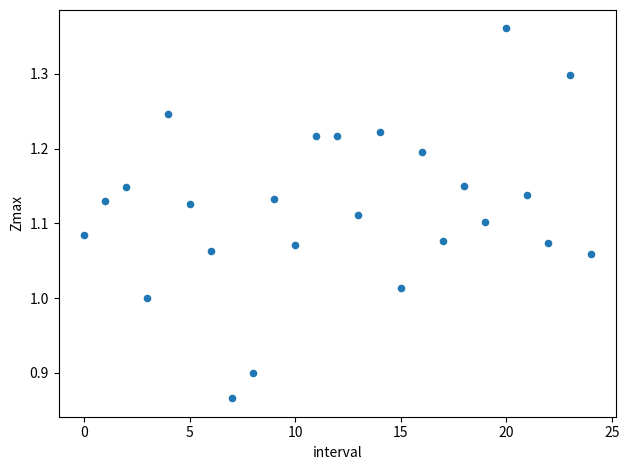

What is the range of Y values (max minus min)?

0.5